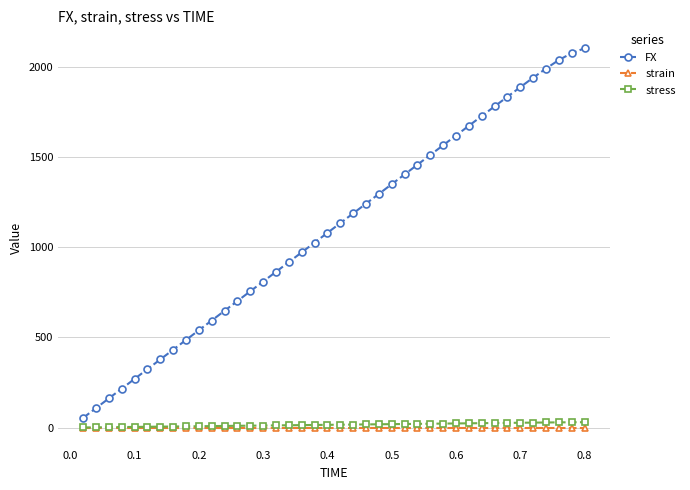

How many lines are shown in the chart?

3